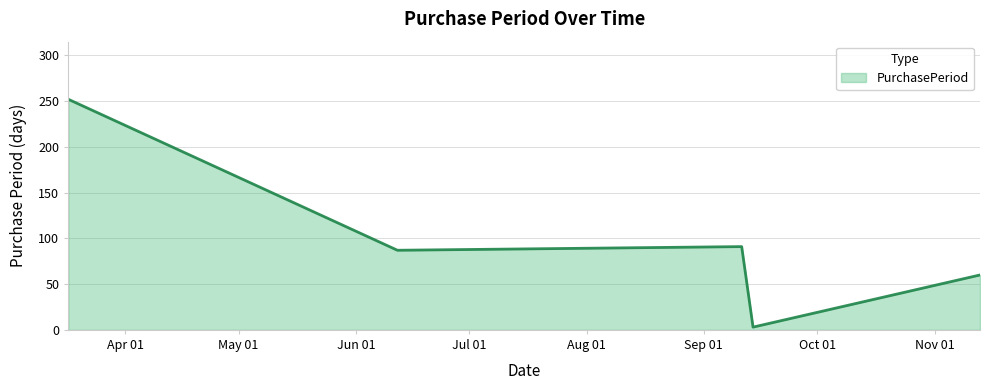

What is the greatest value displayed?

252